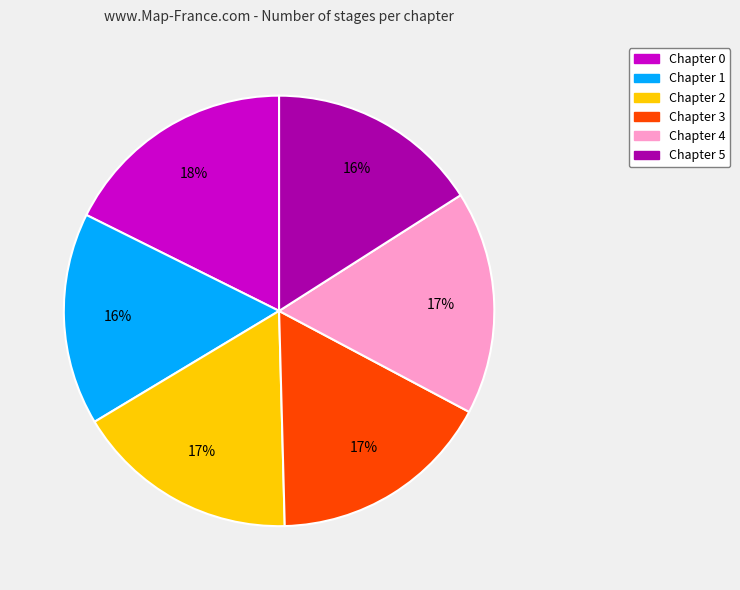

Combined, do Chapter 1 and Chapter 5 account for over 50%?

No